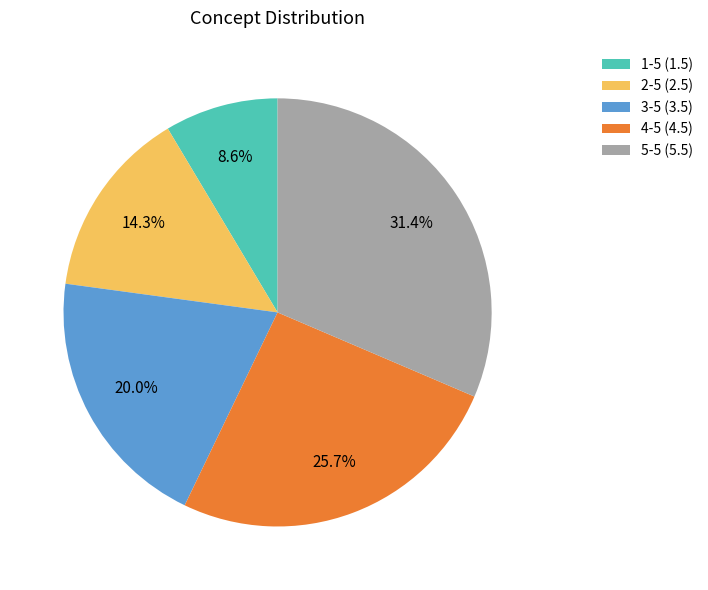

Approximately how many times larger is the value at 1-5 (1.5) compared to 3-5 (3.5)?

0.4